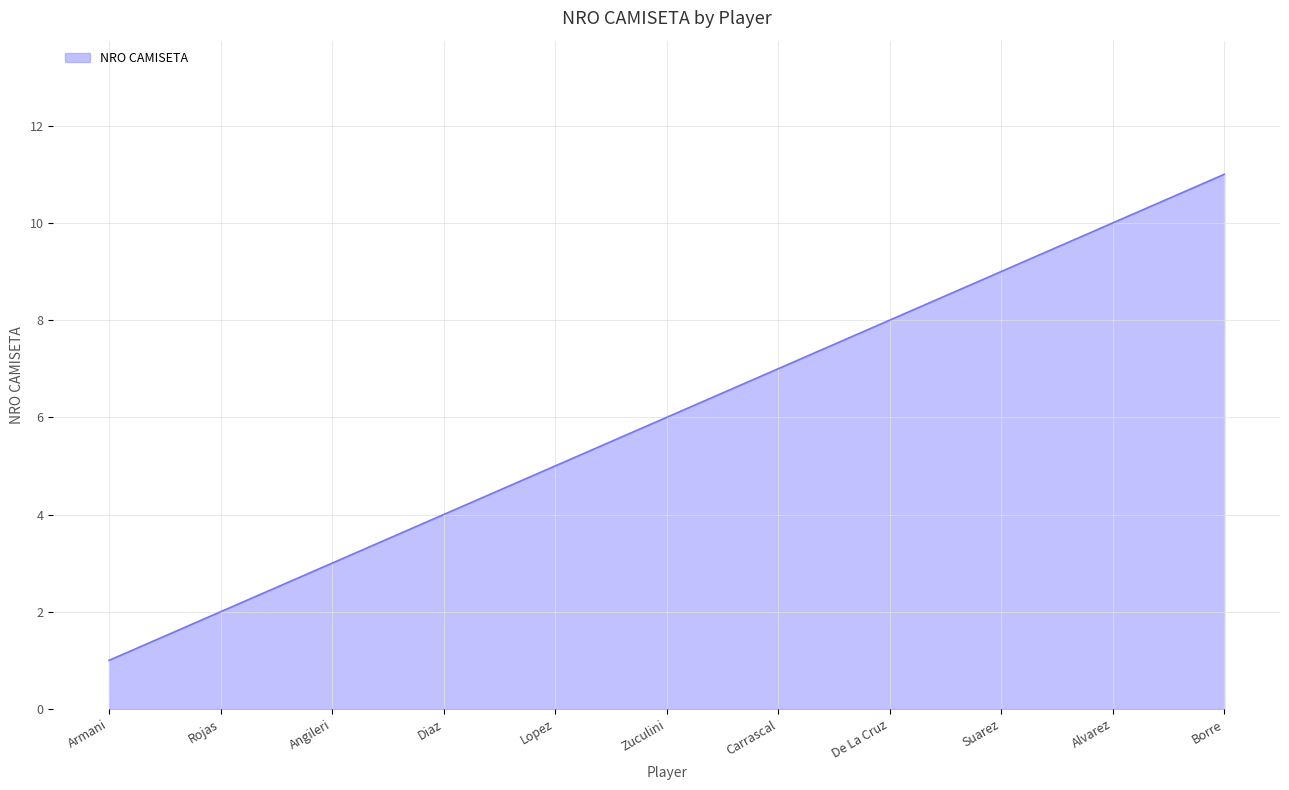

Which label corresponds to the largest value in the chart?

Borre